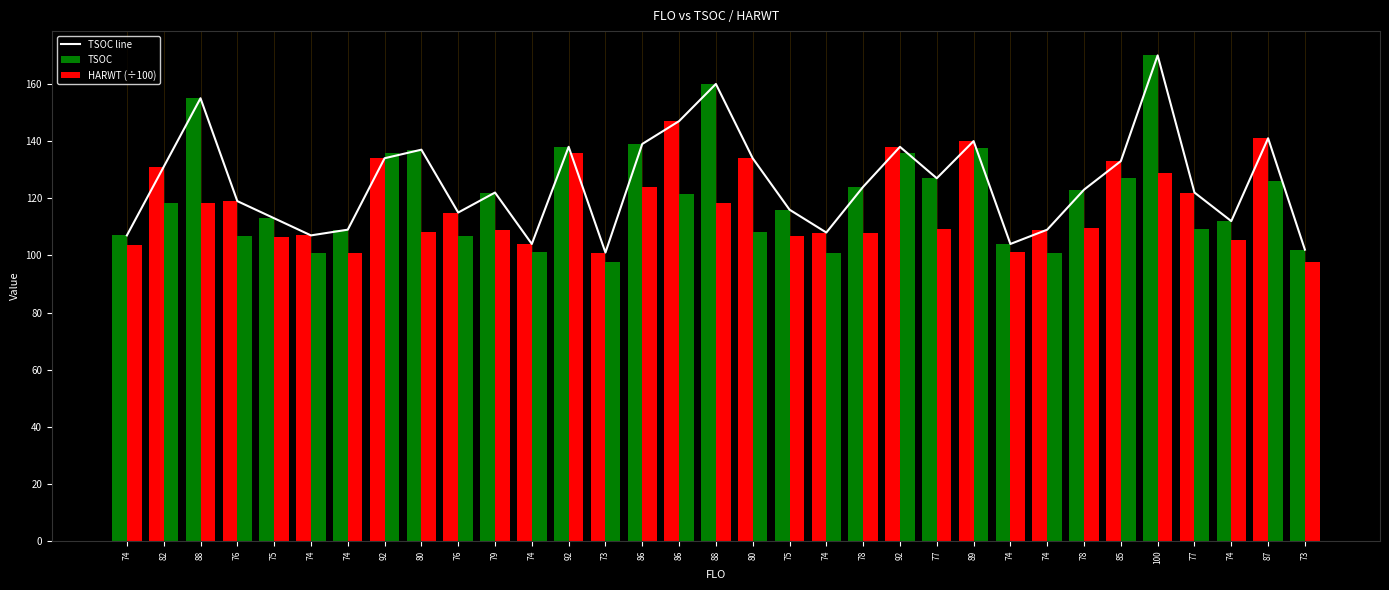

The chart shows a value of 139 at 74. True or false?

False